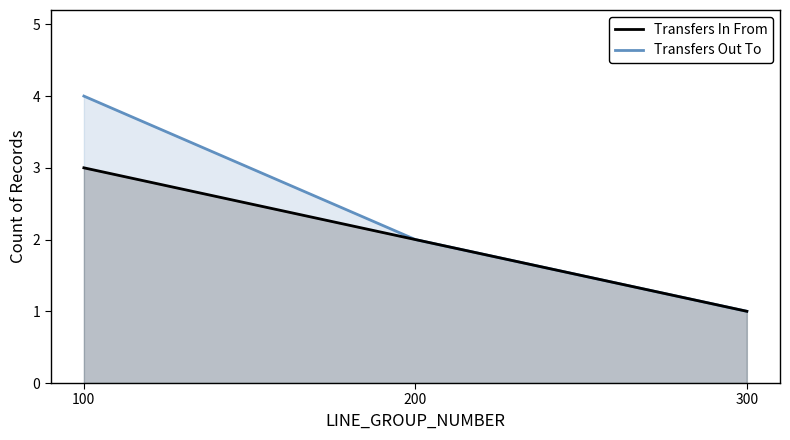

Rank the series by their maximum value, from lowest to highest.

Transfers In From, Transfers Out To